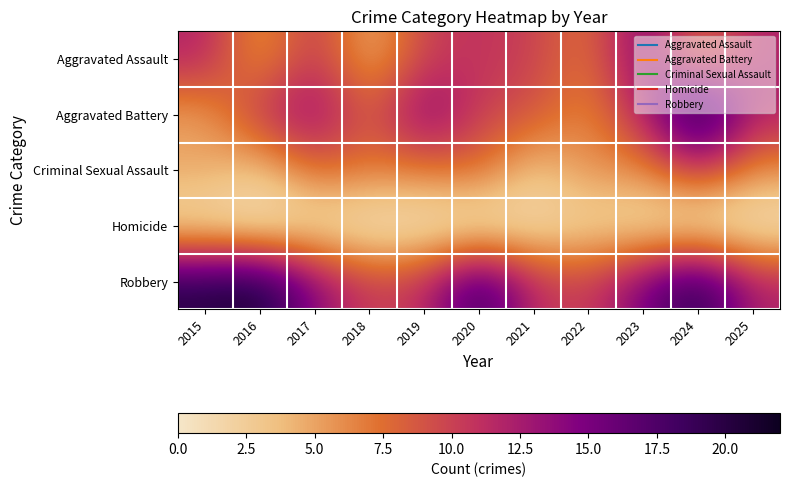

Reading left to right, extract all data points from this chart.

Aggravated Assault: 2015=12	2016=5	2017=11	2018=4	2019=10	2020=11	2021=10	2022=7	2023=15	2024=7	2025=12
Aggravated Battery: 2015=5	2016=11	2017=14	2018=8	2019=15	2020=10	2021=9	2022=6	2023=12	2024=22	2025=12
Criminal Sexual Assault: 2015=5	2016=3	2017=8	2018=7	2019=7	2020=8	2021=3	2022=6	2023=6	2024=11	2025=6
Homicide: 2015=1	2016=0	2017=1	2018=0	2019=0	2020=0	2021=1	2022=2	2023=1	2024=0	2025=0
Robbery: 2015=20	2016=21	2017=14	2018=10	2019=11	2020=19	2021=11	2022=10	2023=15	2024=20	2025=12